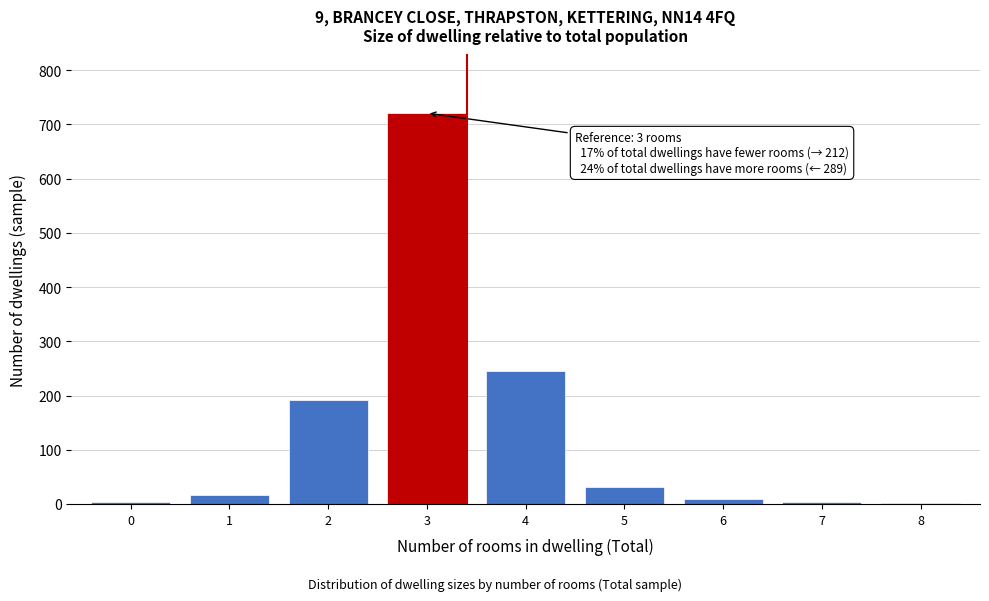

Approximately how many times larger is the value at 4 compared to 5?

7.9